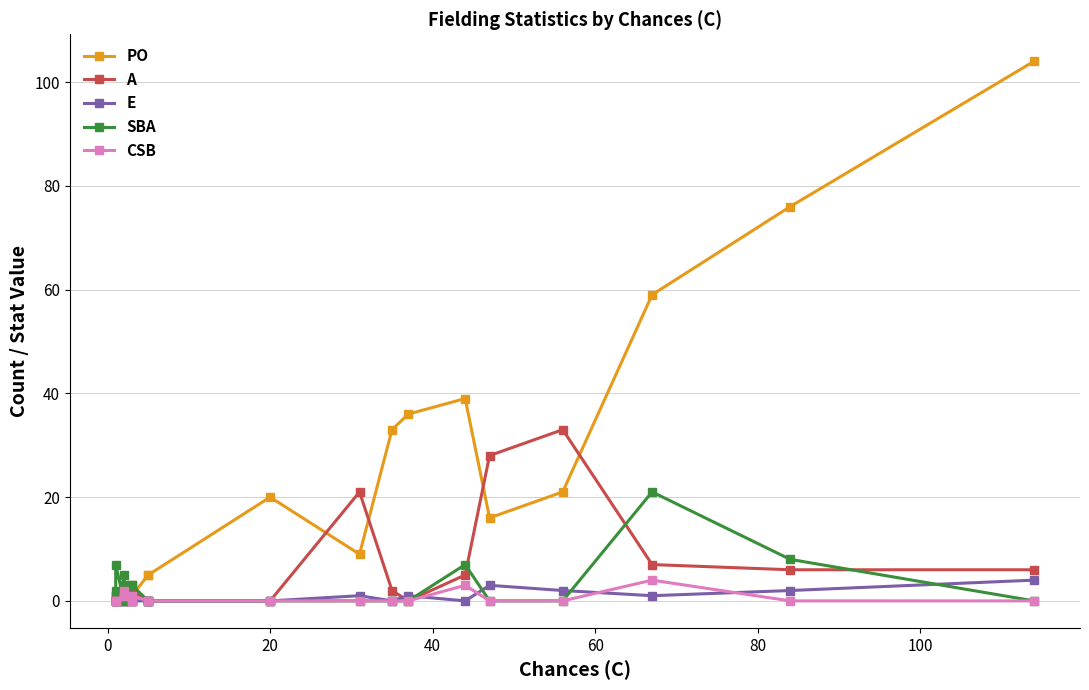

How many data points in CSB are above 0?

6